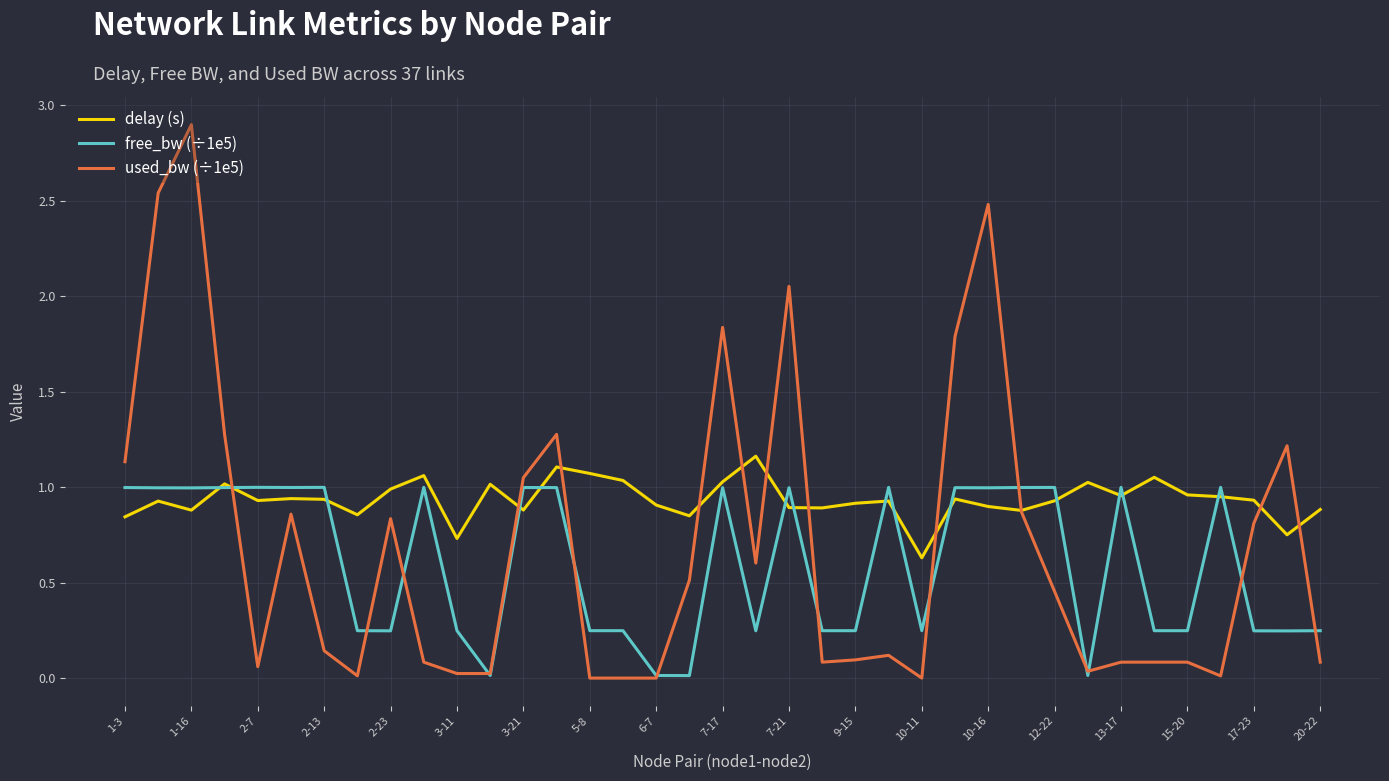

Rank the series by their maximum value, from lowest to highest.

free_bw (÷1e5), delay (s), used_bw (÷1e5)